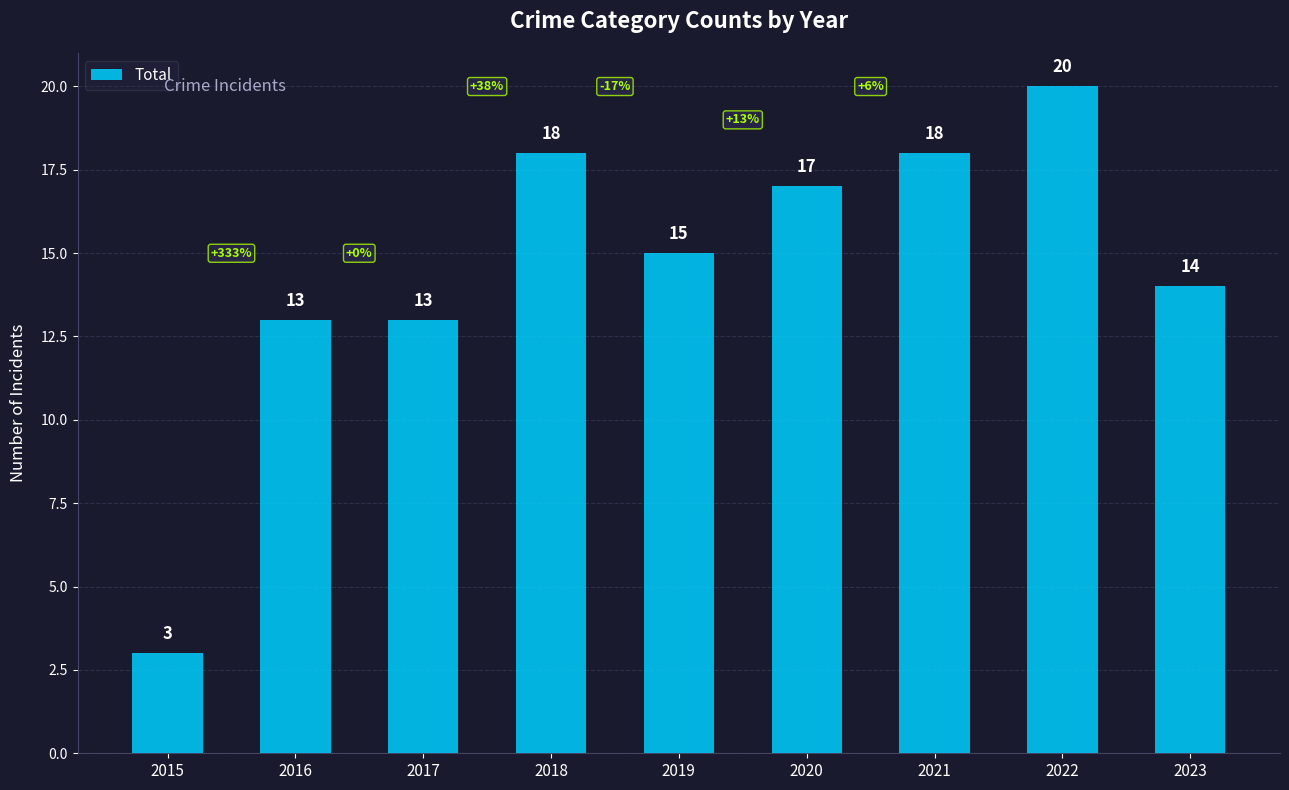

At which label does the data first exceed 15?

2018